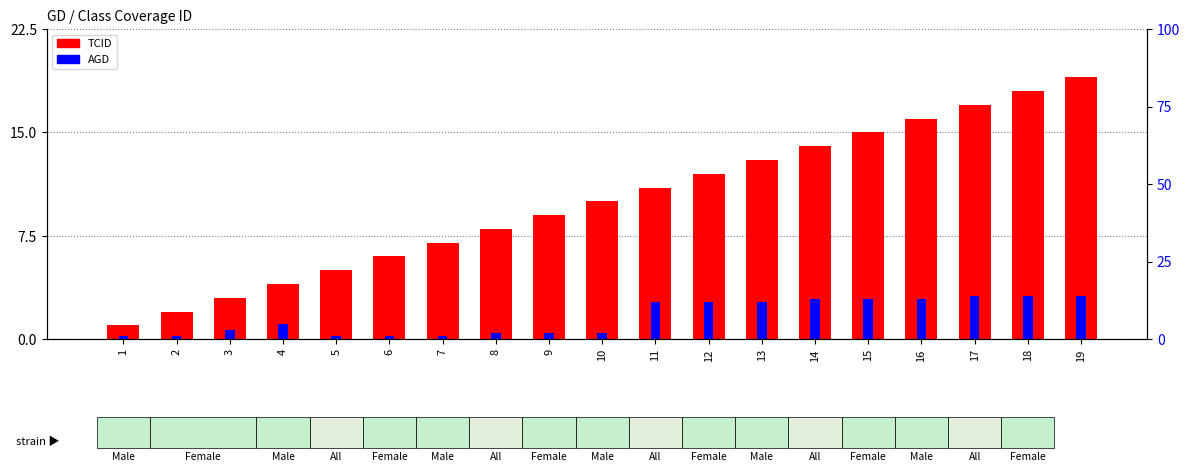

What is the spread (max minus min) of values at 11?

1